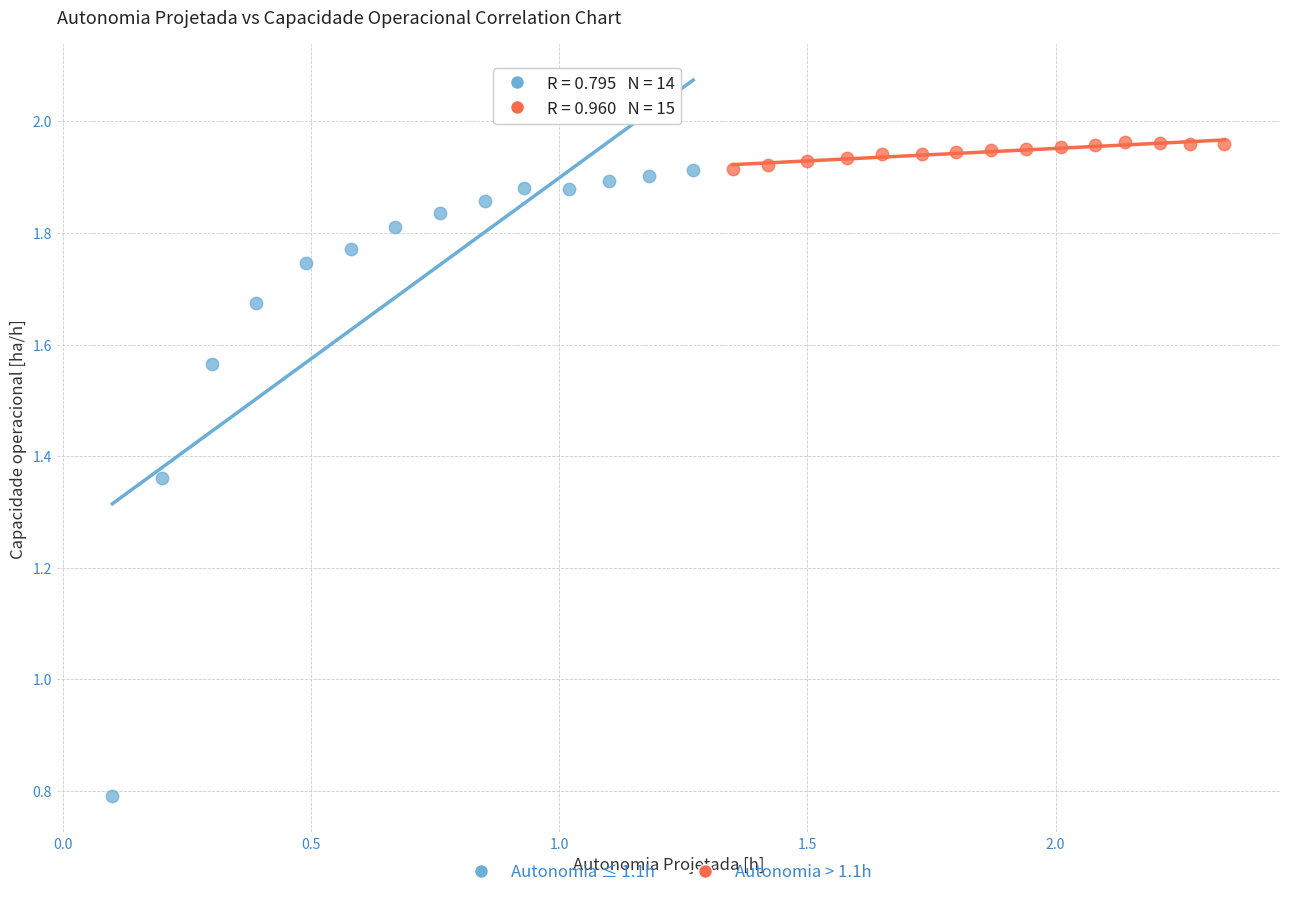

Which series reaches the minimum Y coordinate?

Autonomia ≤ 1.1h